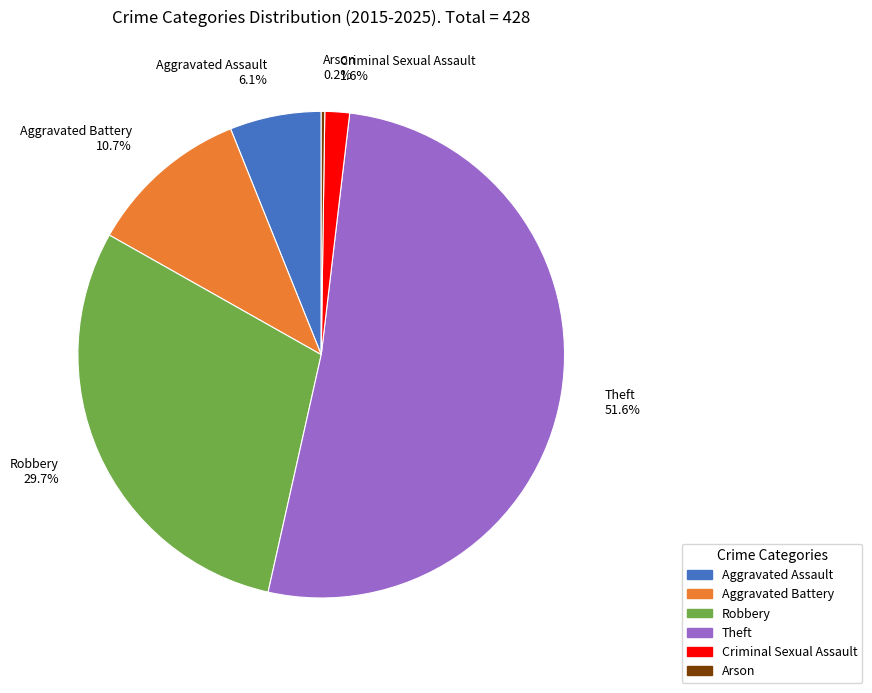

Which slice is the largest?

Theft 51.6%